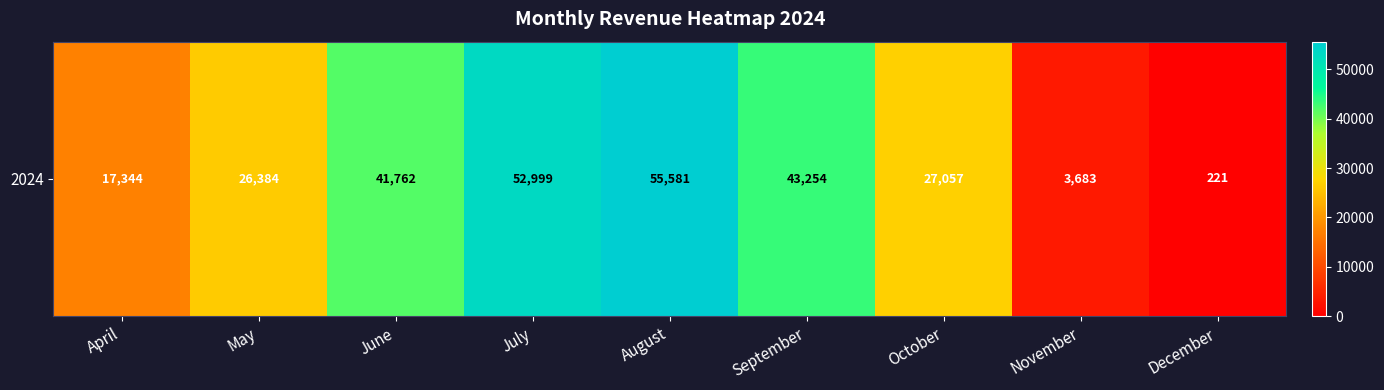

Reading left to right, what are all the values shown in this chart?

17344.3	26384.5	41762.3	52999.3	55580.6	43253.6	27057.3	3683.4	220.9